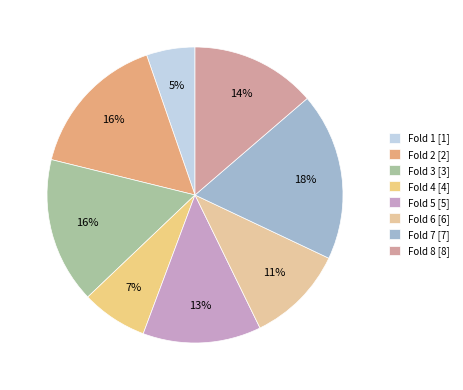

Is there any slice that represents more than half of the pie?

No